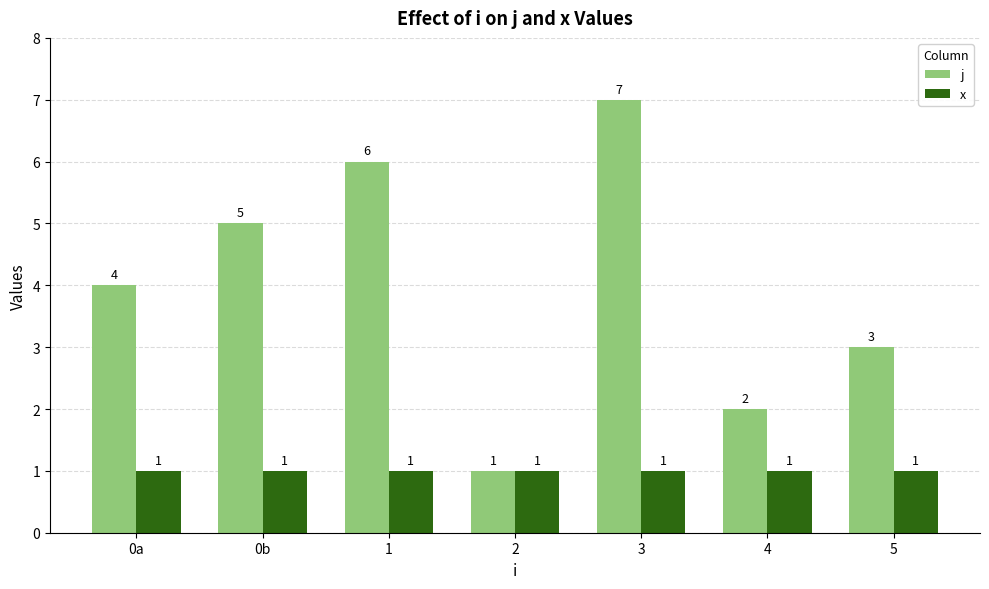

Read the j value at 3.

7